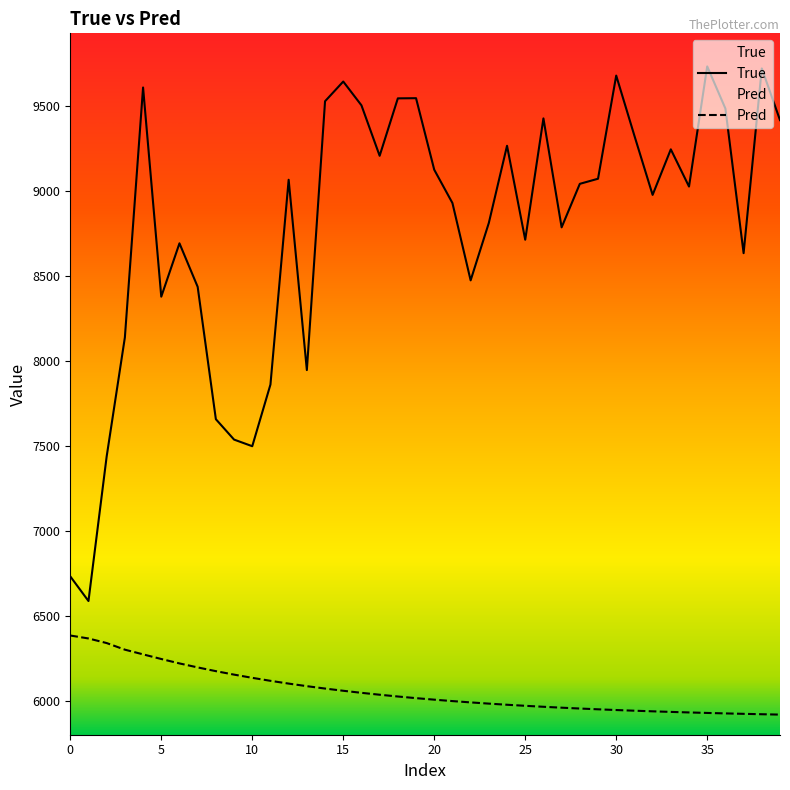

At which label does Pred reach its minimum?

39